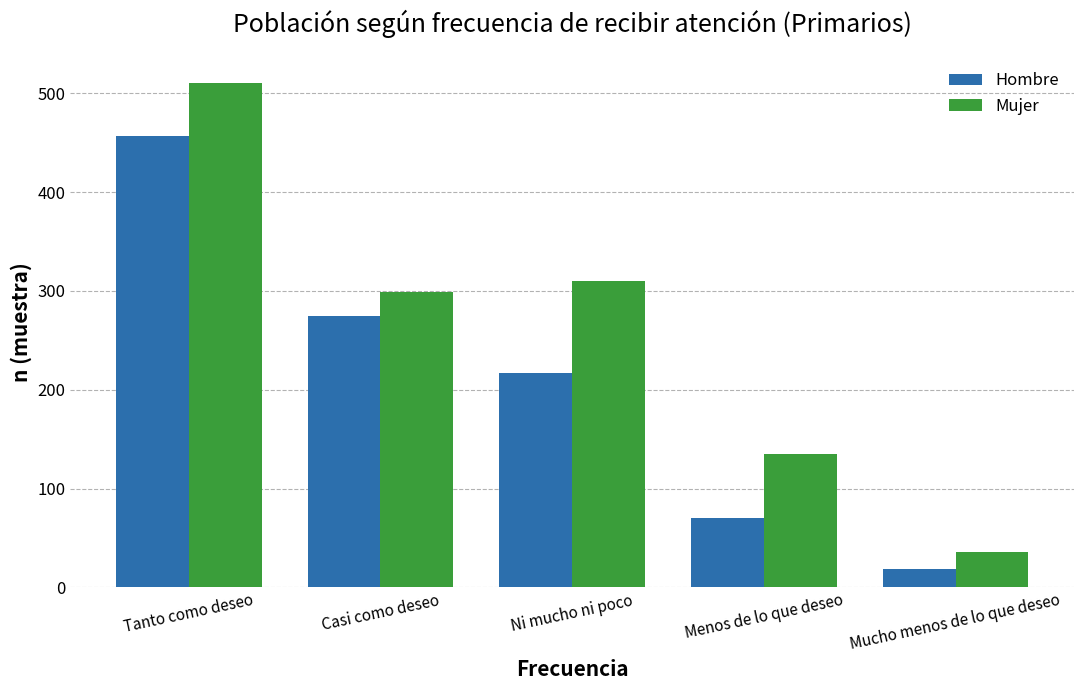

At which category is the sum across all series the highest?

Tanto como deseo